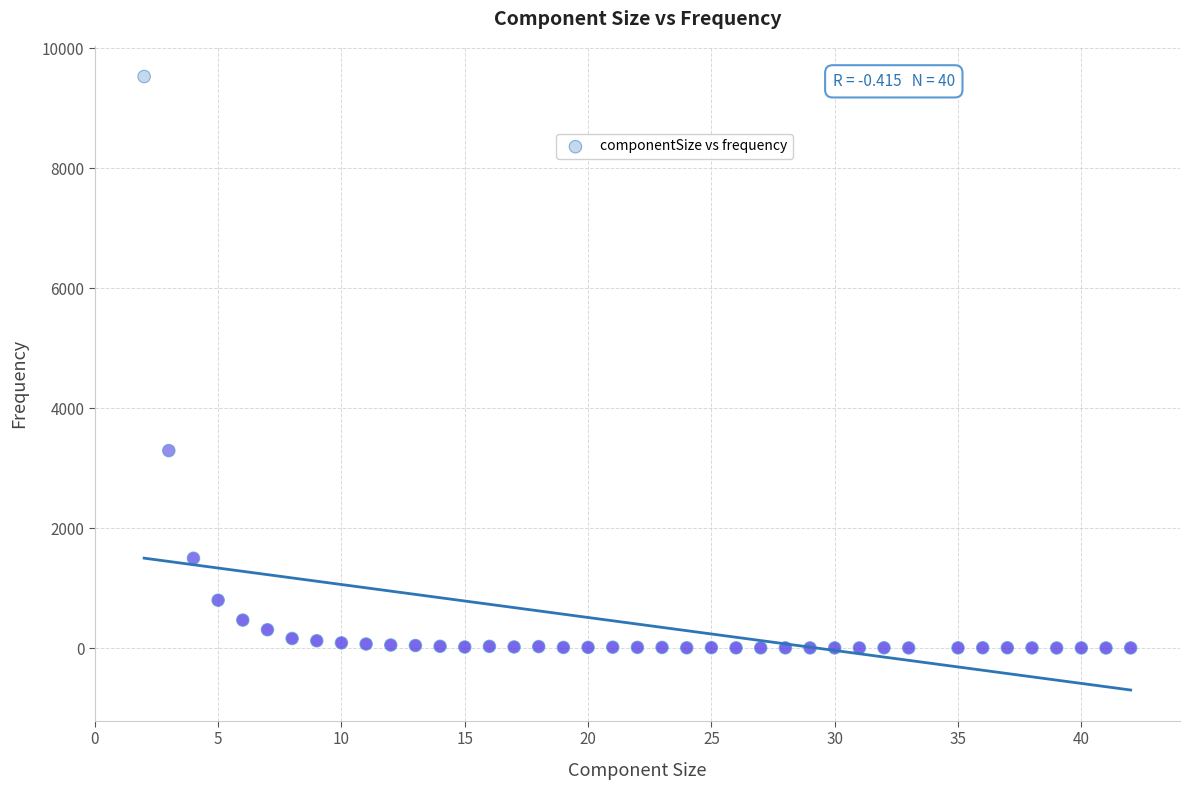

What Y value in the scatter plot is closest to 4764?

3291